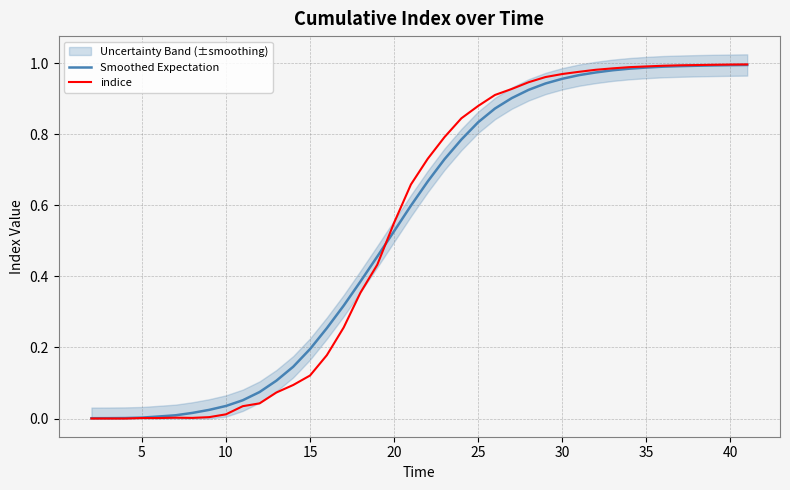

After their last crossing, which series has the higher values: indice or Smoothed Expectation?

indice